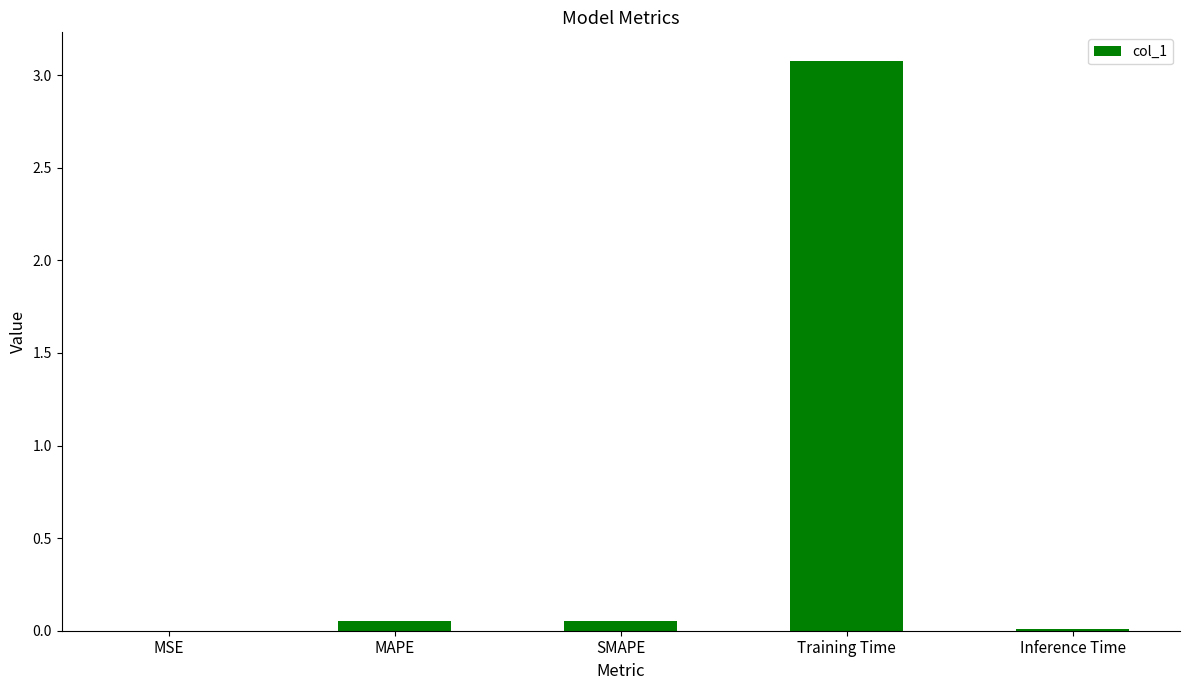

What is the greatest value displayed?

3.1